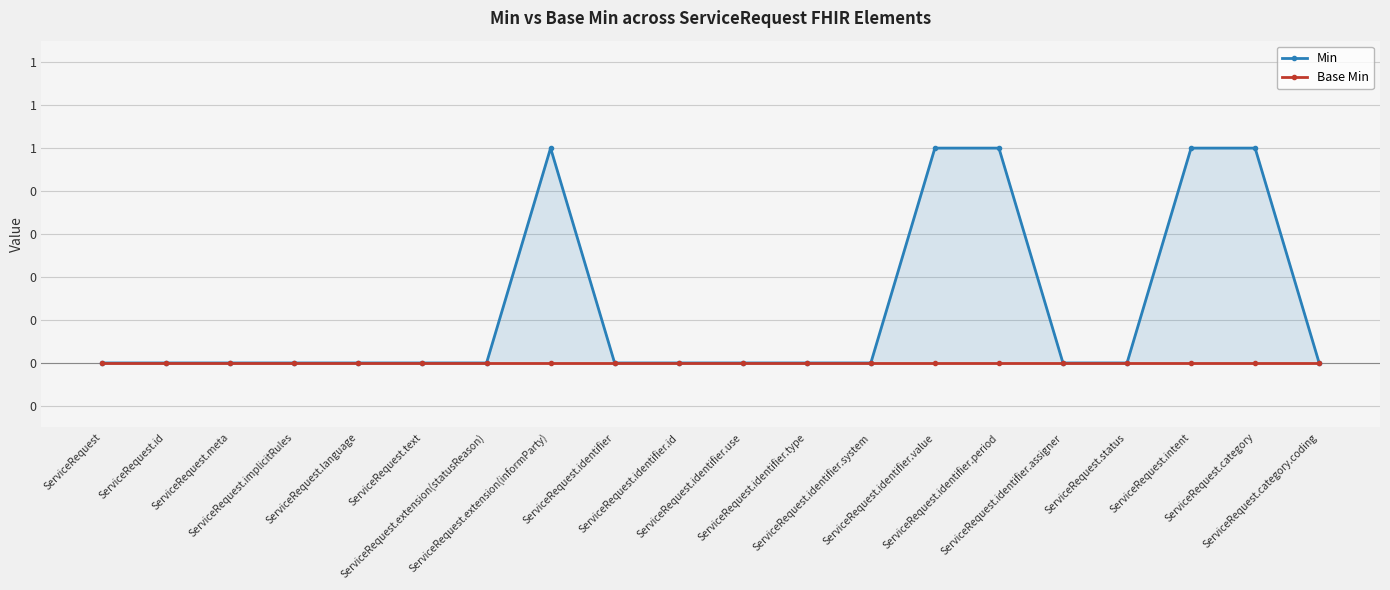

Which label corresponds to the smallest value in the chart?

ServiceRequest